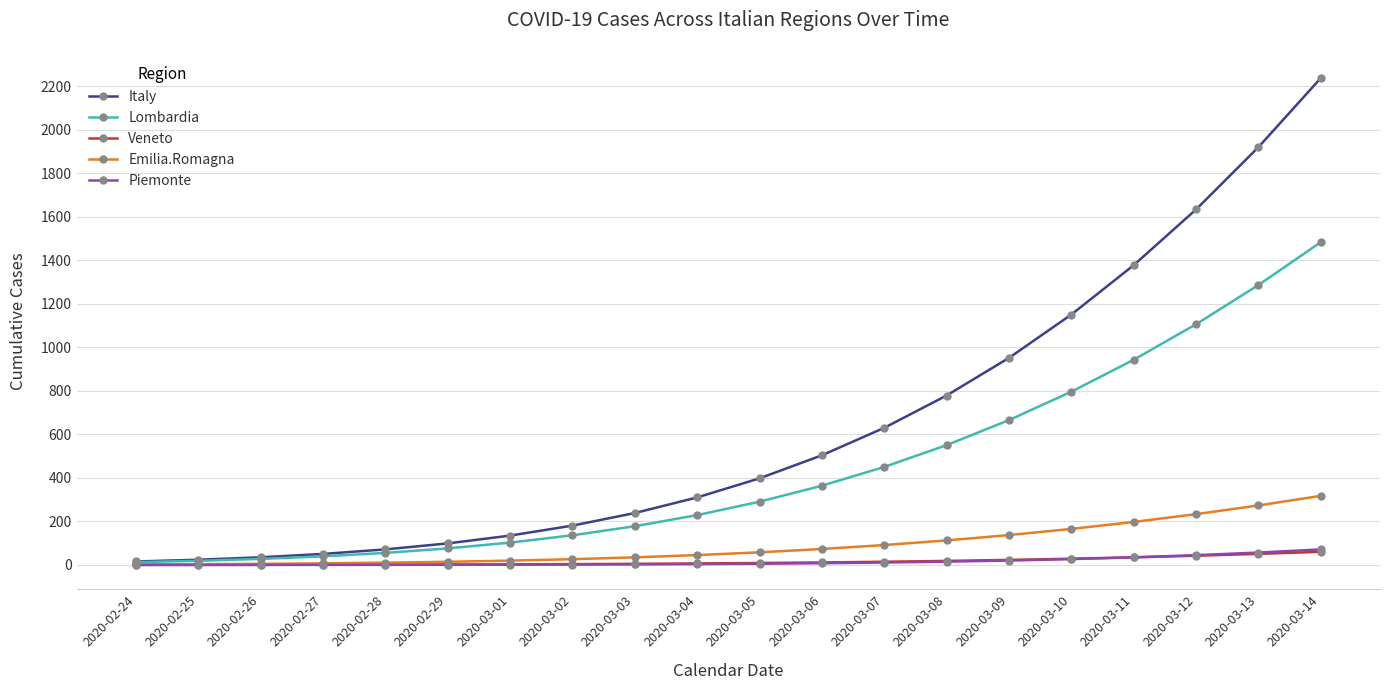

Does the chart have visible grid lines?

Yes